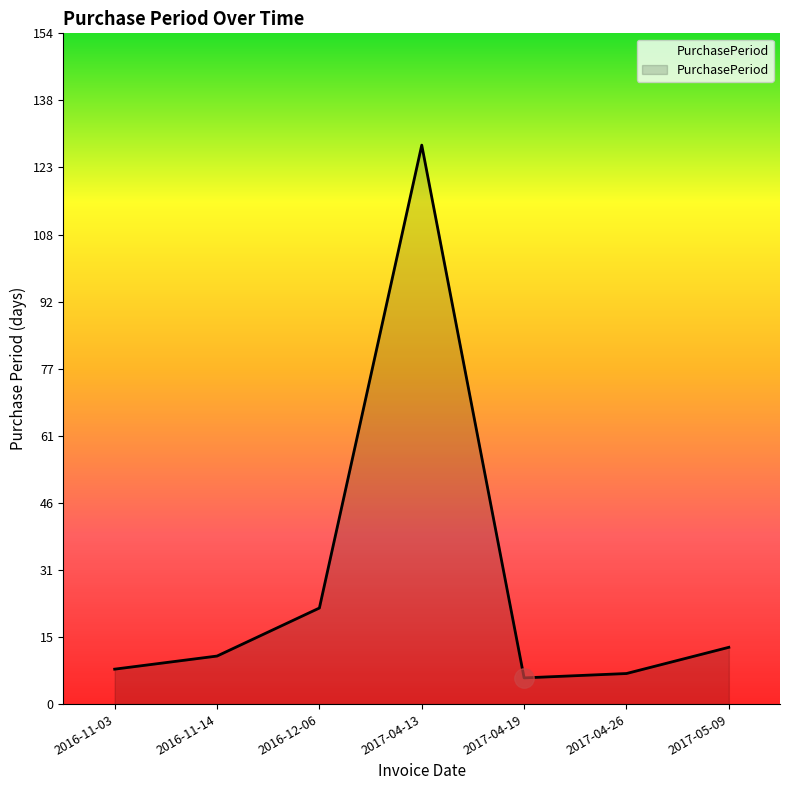

What is the change in value from 2017-04-19 to 2017-05-09?

+7